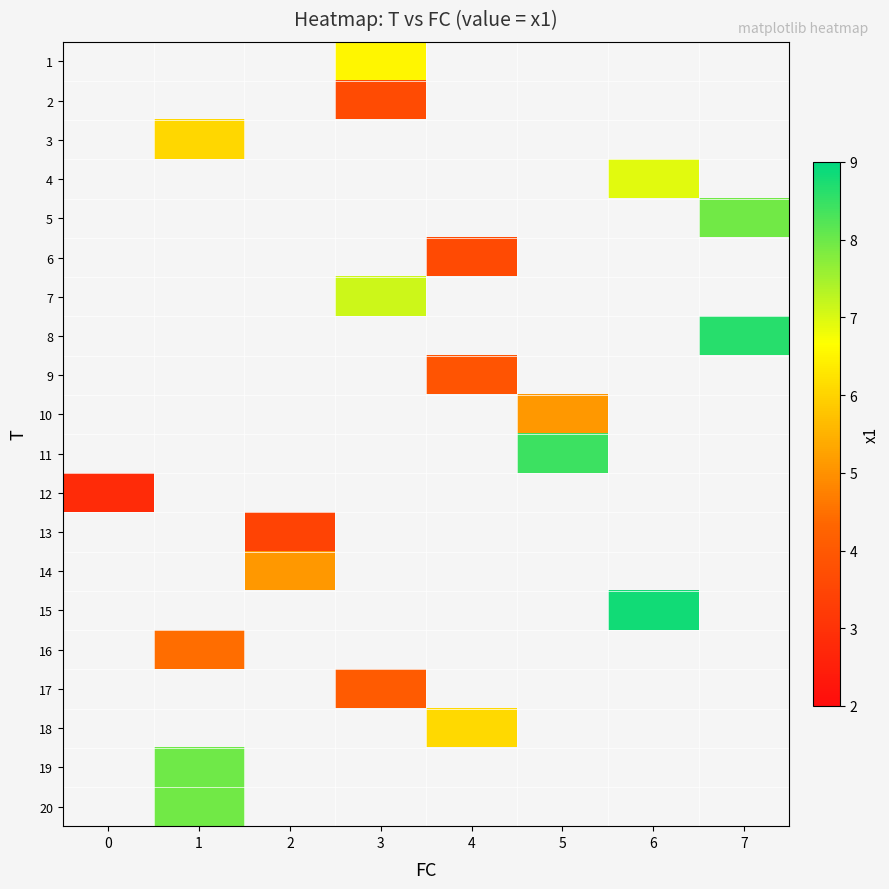

How many data points does each series have?

8